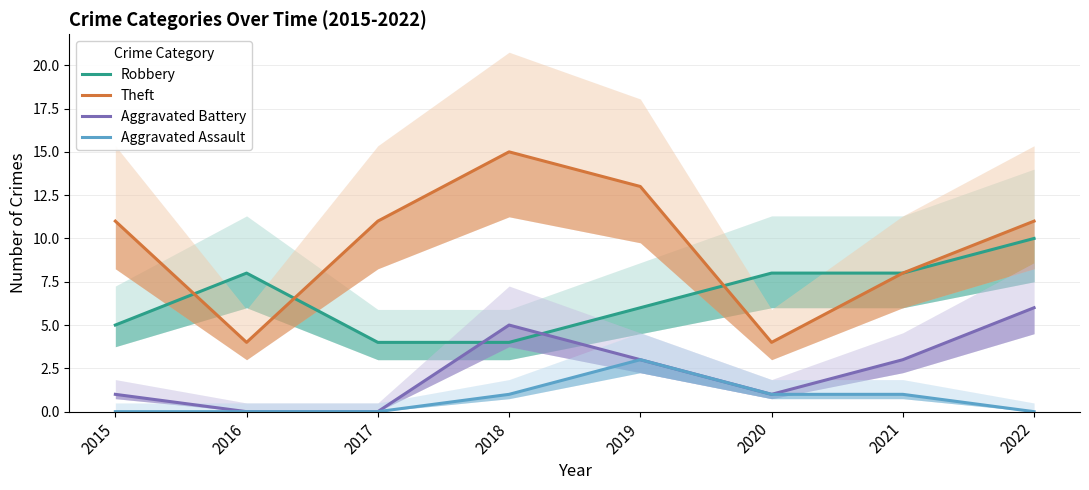

Which series ends up on top after the final intersection of Theft and Robbery?

Robbery